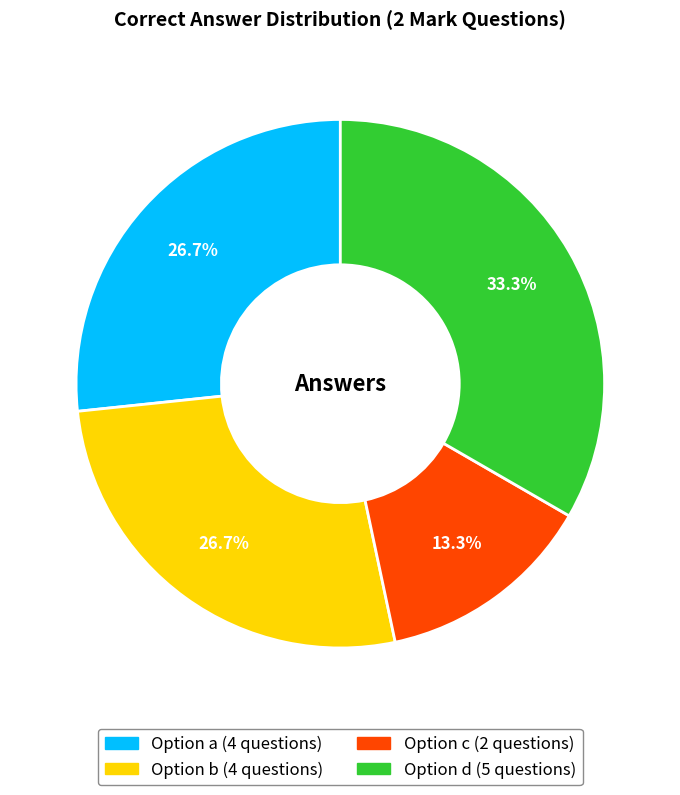

Does any single category account for the majority?

No